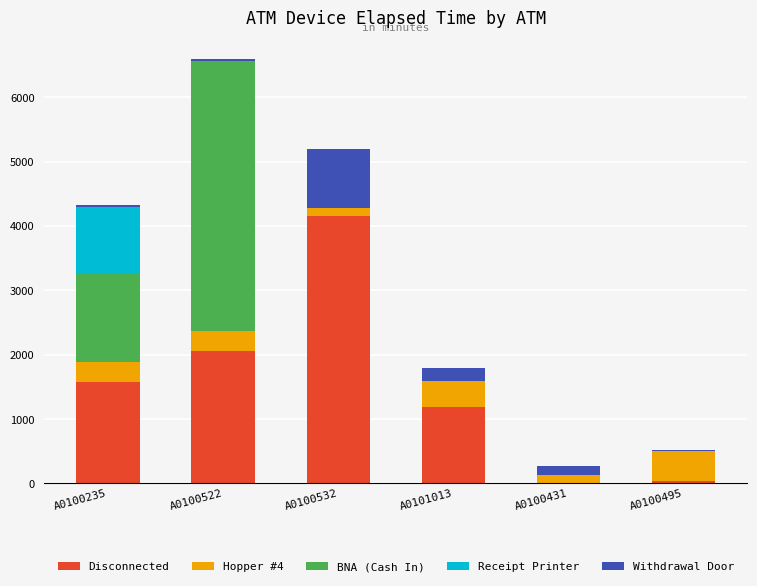

Reading left to right, what are the values for Disconnected?

A0100235=1575	A0100522=2055	A0100532=4155	A0101013=1185	A0100431=0	A0100495=30